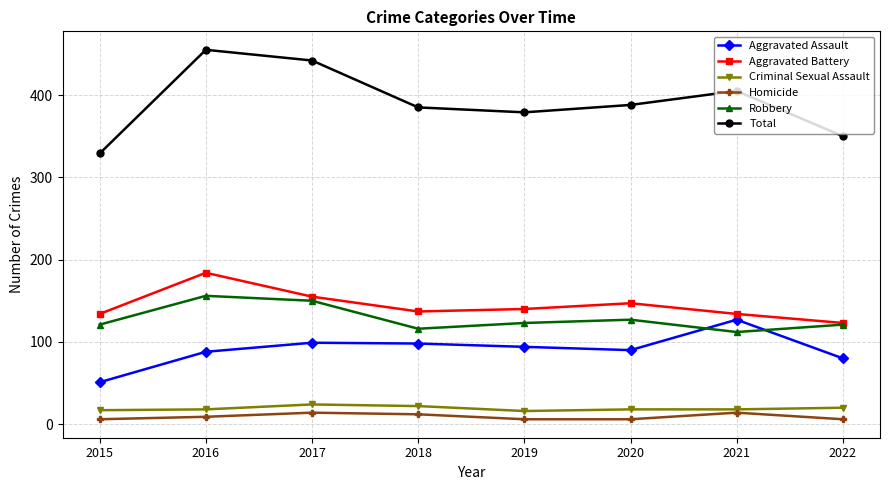

The value of Aggravated Assault at 2017 is 99. True or false?

True